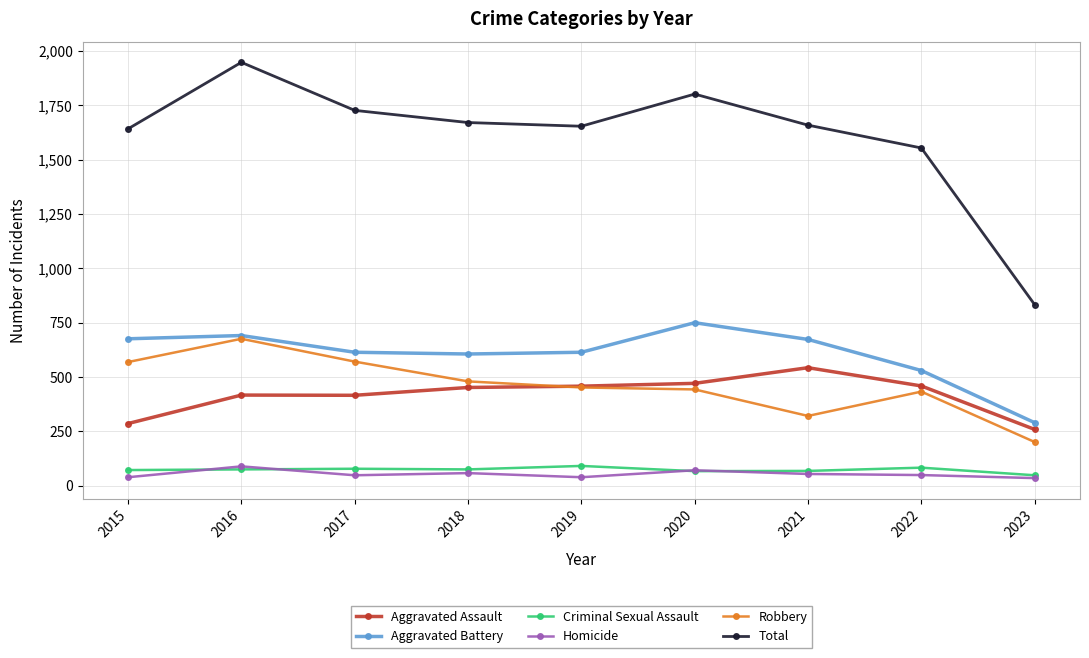

What is the sum of the Criminal Sexual Assault values at 2015 and 2016?

147